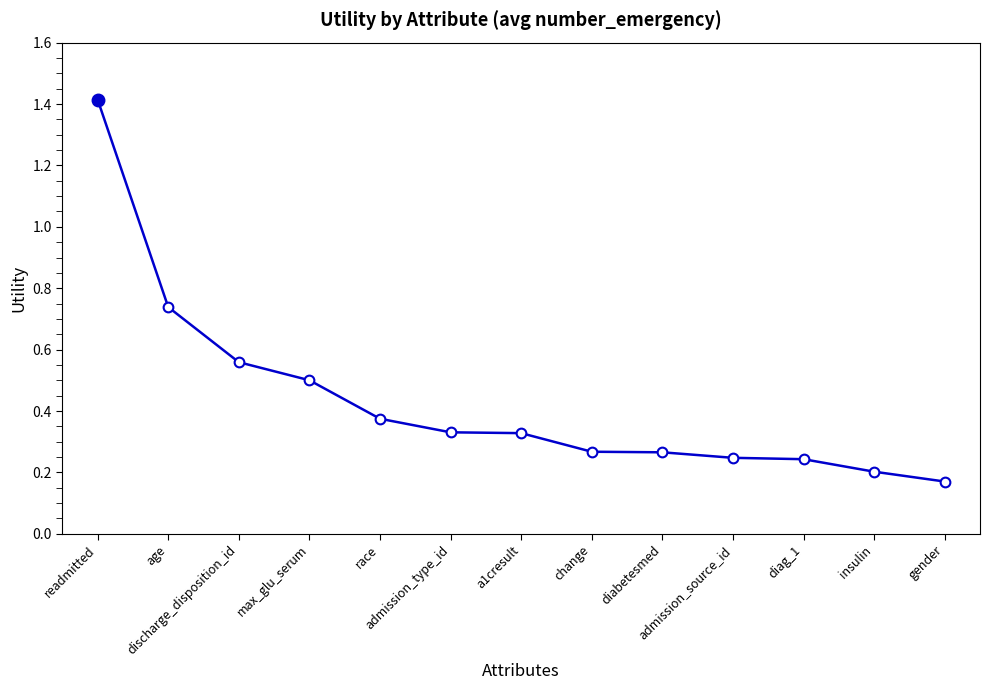

The value at gender is 0.2. True or false?

True